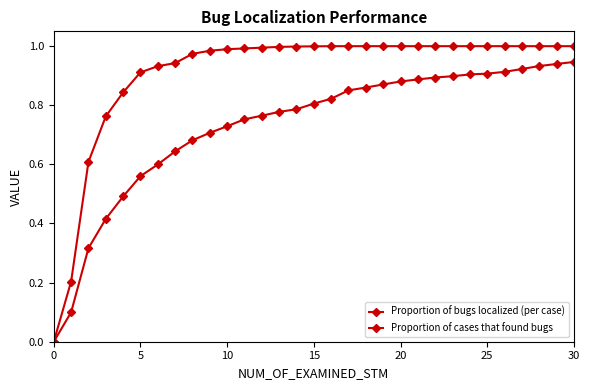

Rank the series by their average value, from lowest to highest.

Proportion of bugs localized (per case), Proportion of cases that found bugs